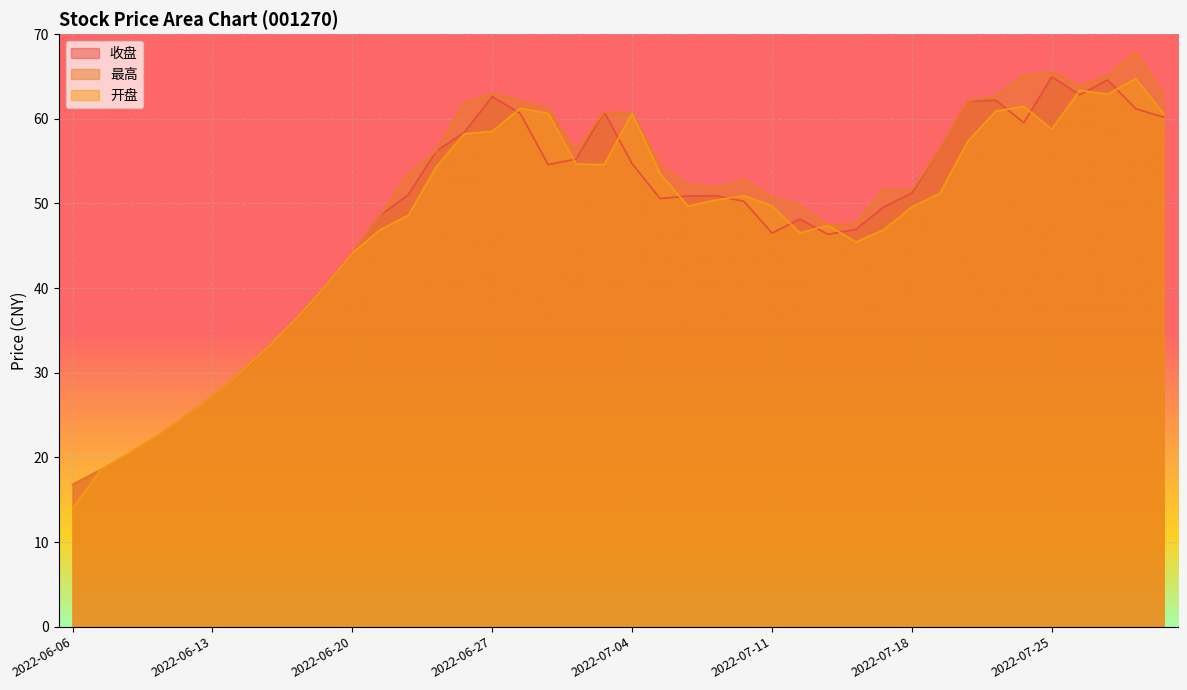

At which label does 最高 reach its peak?

2022-07-28